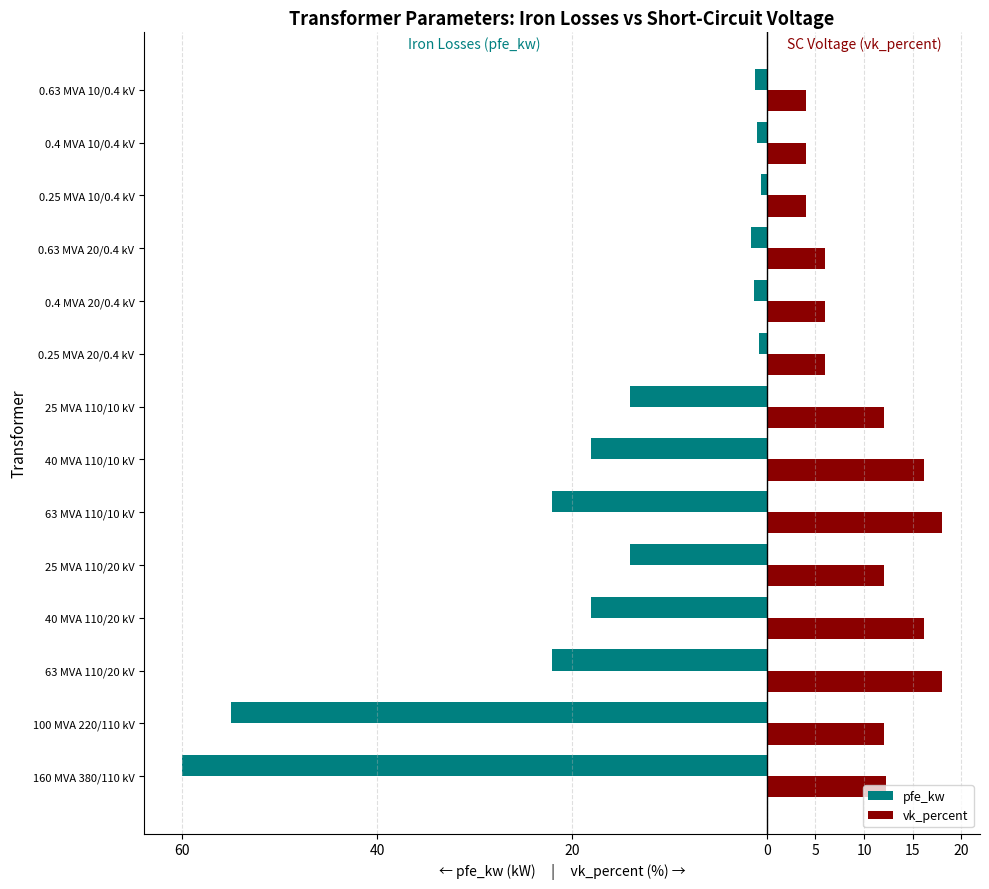

What is the difference between the maximum and second lowest values in the vk_percent series?

14.0